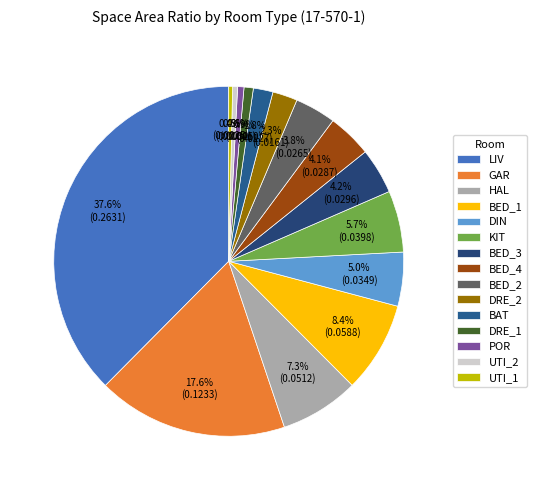

Which category has the smallest portion of the pie?

UTI_1